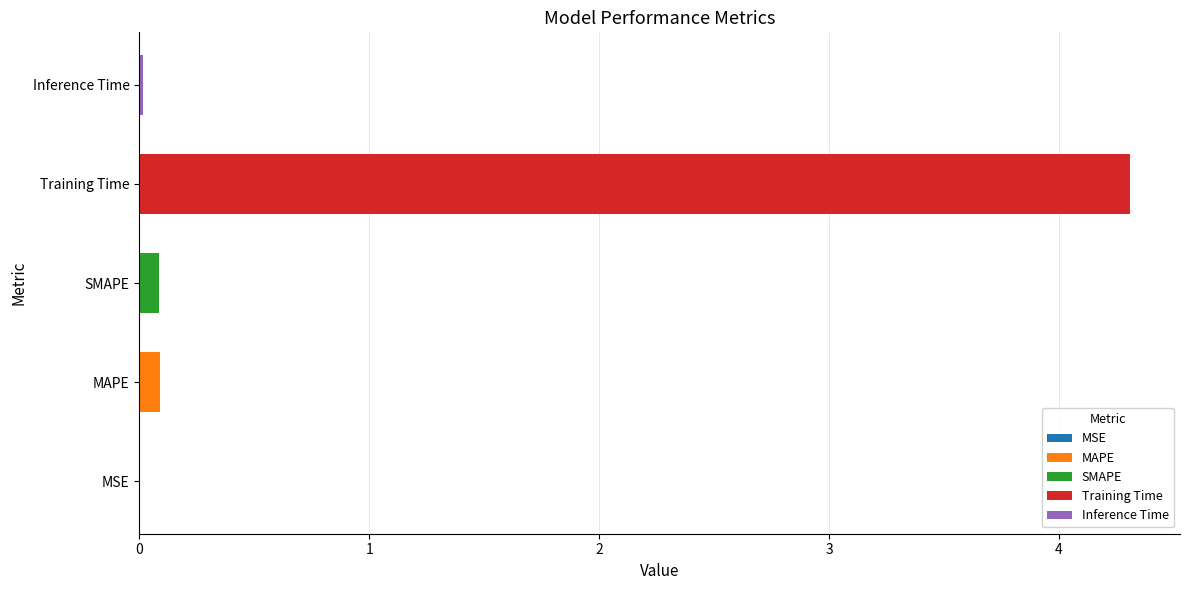

What is the sum of the values at MAPE and Training Time?

4.4